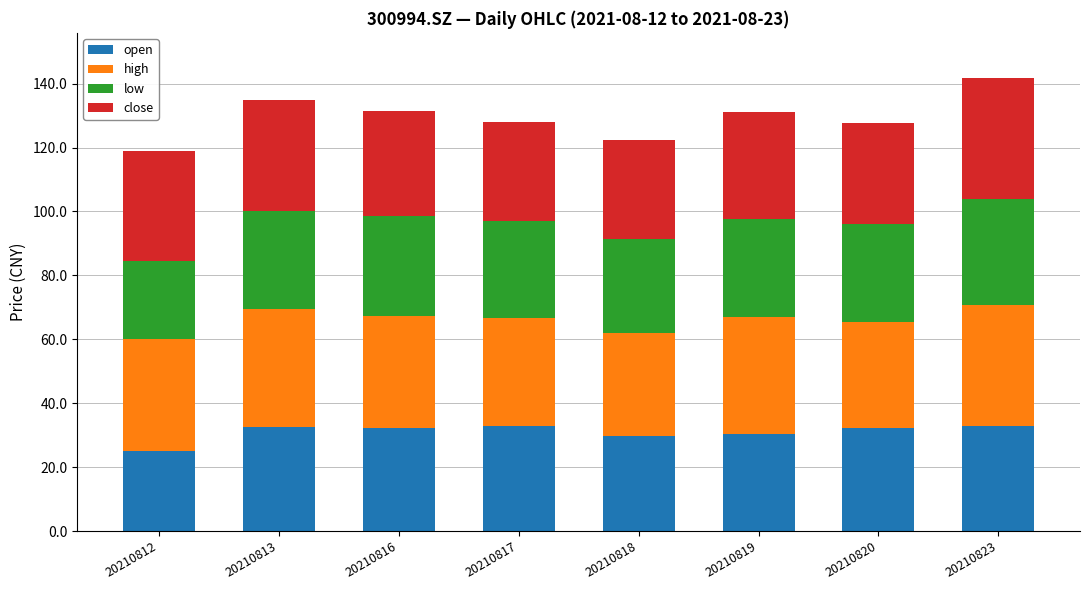

The value of open at 20210818 is 29.8. True or false?

True